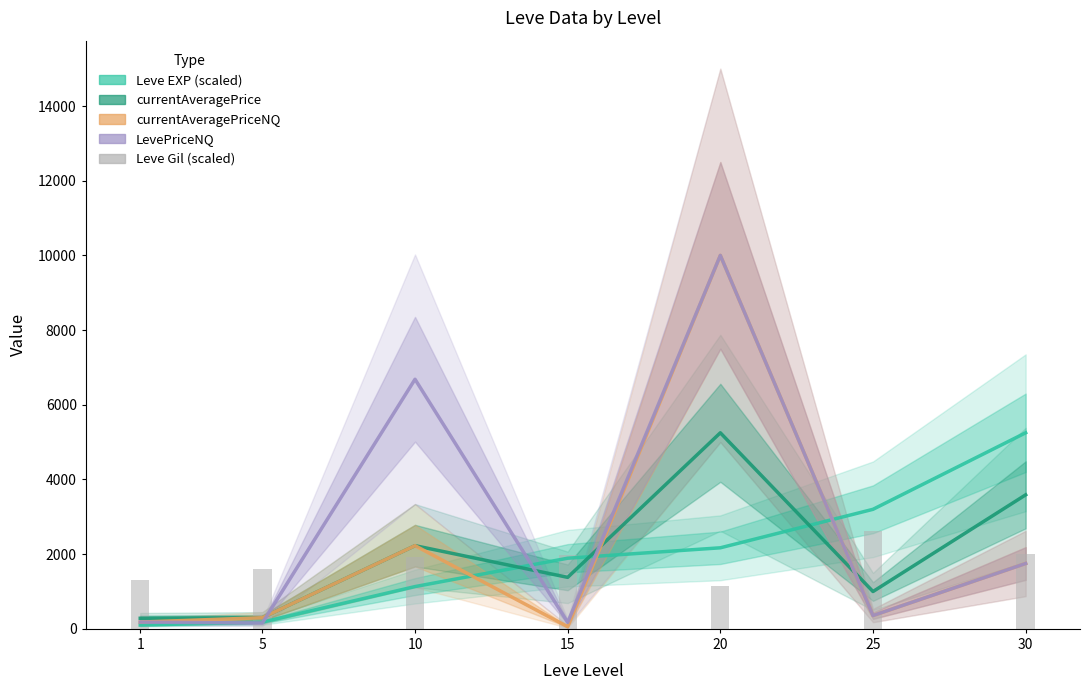

What is the average value of the LevePriceNQ series?

2757.5